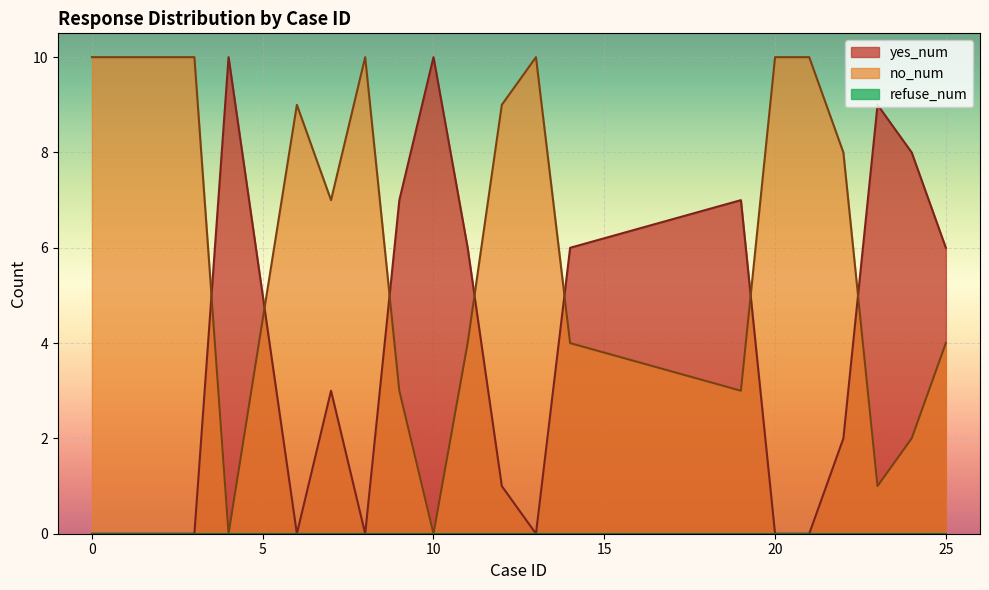

Does the chart display data point markers on the line(s)?

No